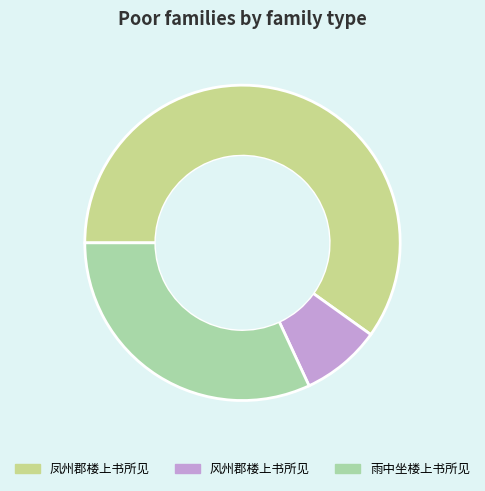

True or false: 风州郡楼上书所见 accounts for 3% of the total.

False